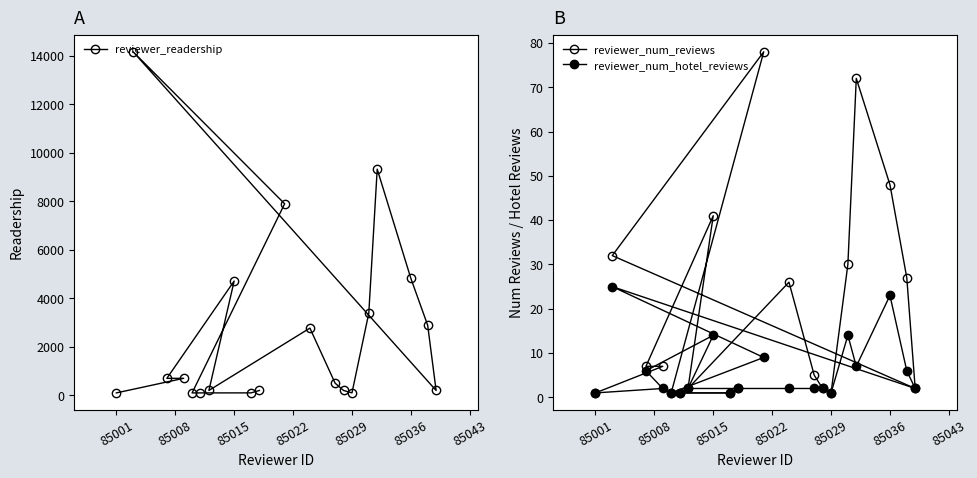

How many interior local peaks does the reviewer_readership series have?

5